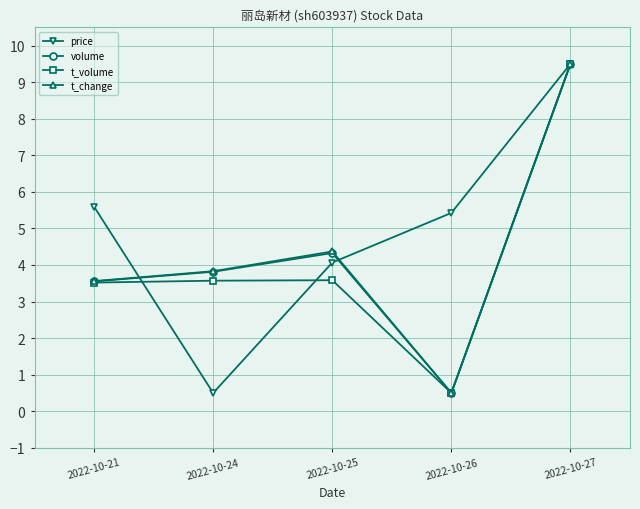

Which category has the highest value in the t_volume series?

2022-10-27